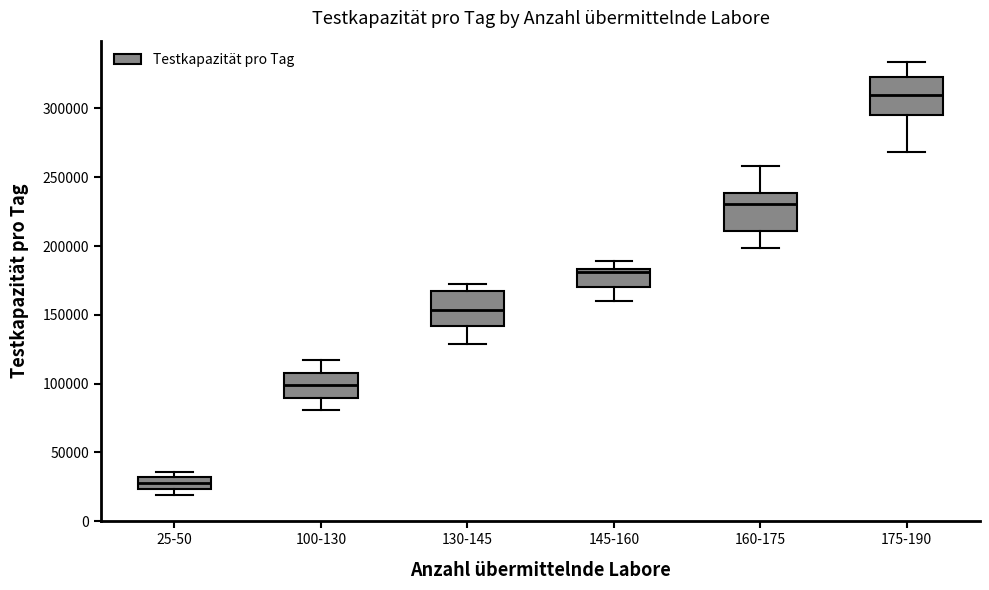

Which box's median line is the lowest?

25-50